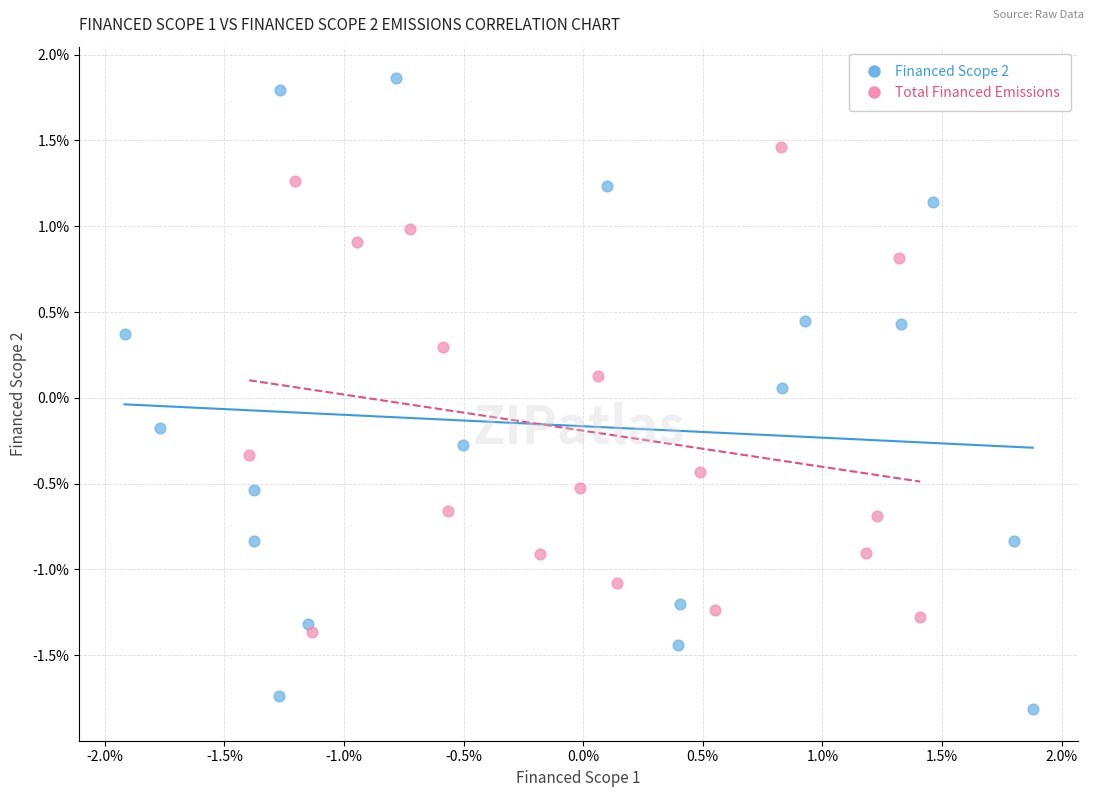

What are all the series names shown in the legend?

Financed Scope 2, Total Financed Emissions